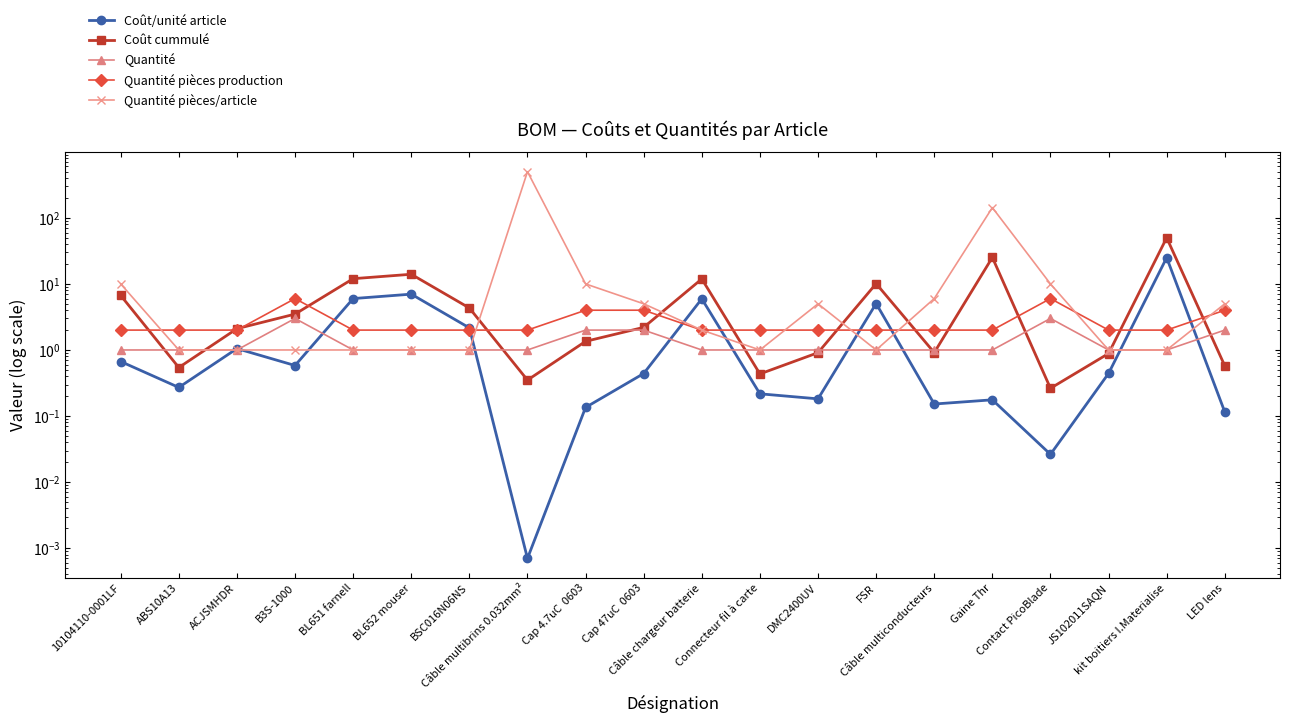

What is the difference between the maximum and minimum values in the Quantité pièces/article series?

499.0